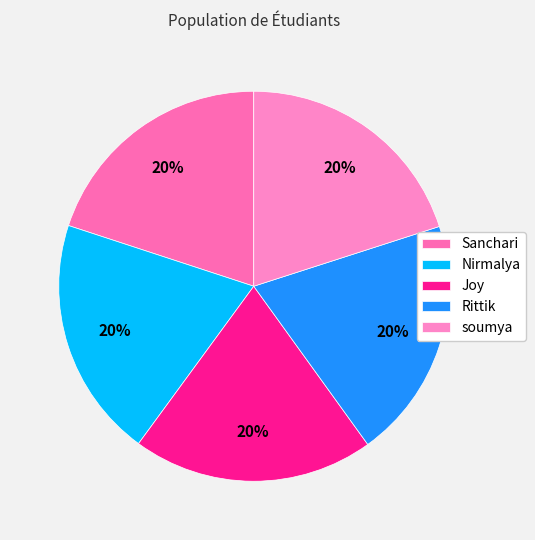

The Sanchari slice represents 12% of the pie. True or false?

False